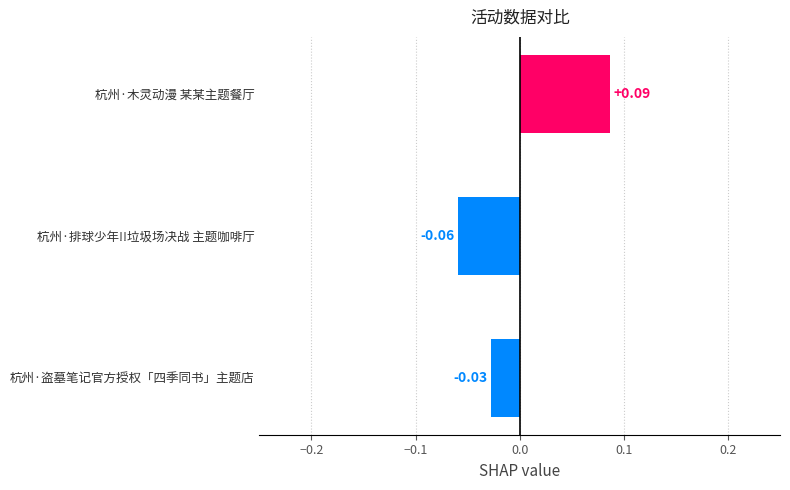

How many distinct data groups are displayed?

1